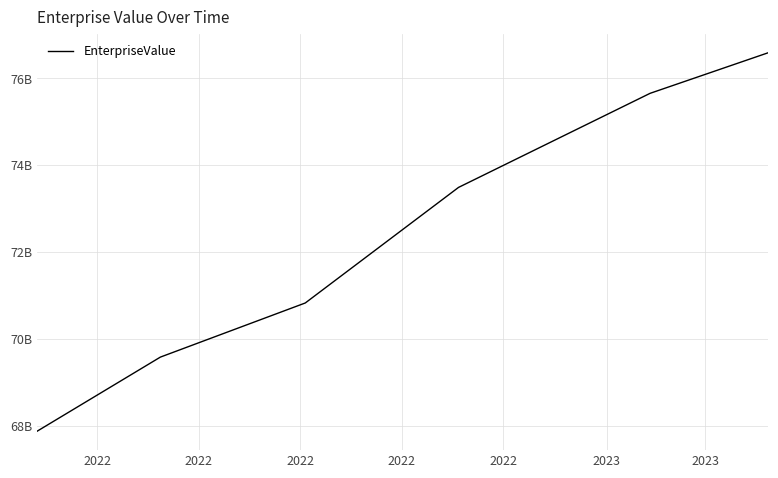

Does the chart have visible grid lines?

Yes